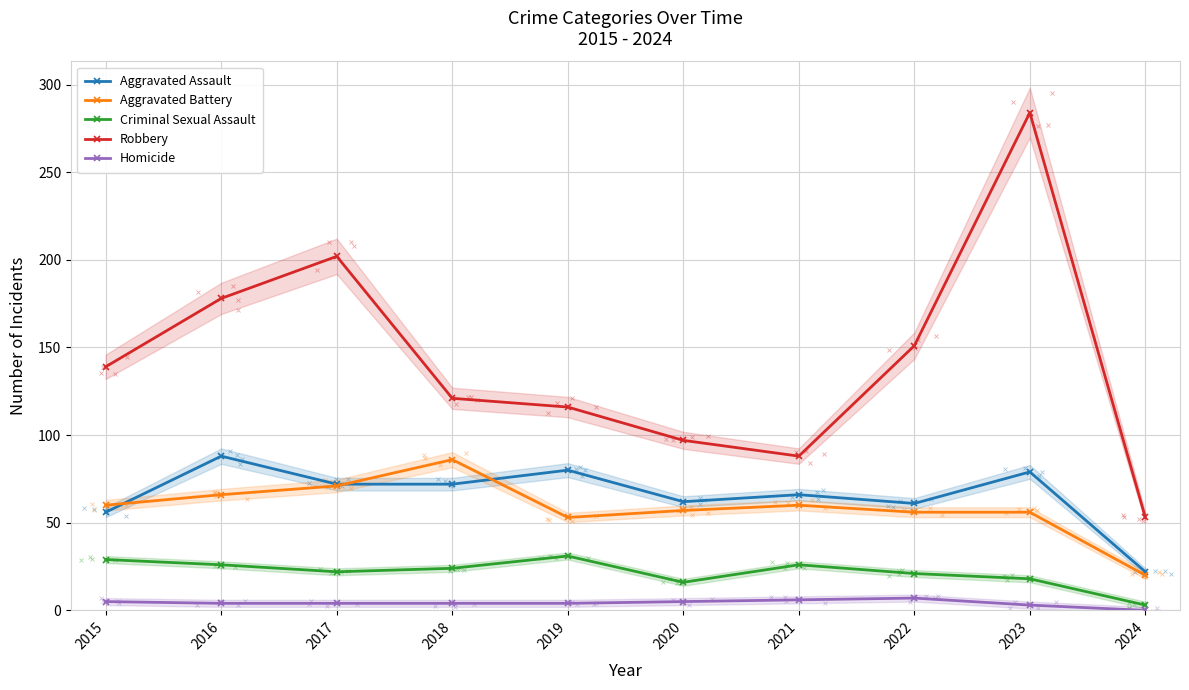

In Aggravated Assault, how many points are lower than both neighbors (excluding endpoints)?

2